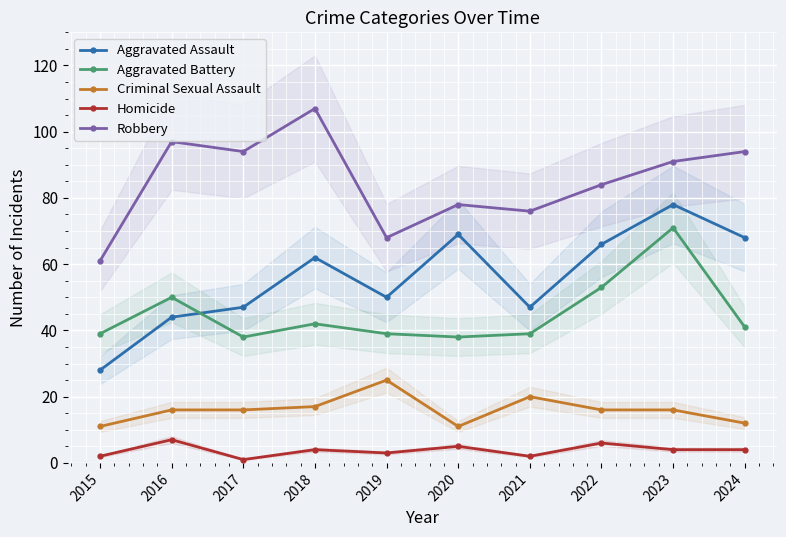

Reading left to right, transcribe all the data shown in this chart.

Aggravated Assault: 28	44	47	62	50	69	47	66	78	68
Aggravated Battery: 39	50	38	42	39	38	39	53	71	41
Criminal Sexual Assault: 11	16	16	17	25	11	20	16	16	12
Homicide: 2	7	1	4	3	5	2	6	4	4
Robbery: 61	97	94	107	68	78	76	84	91	94